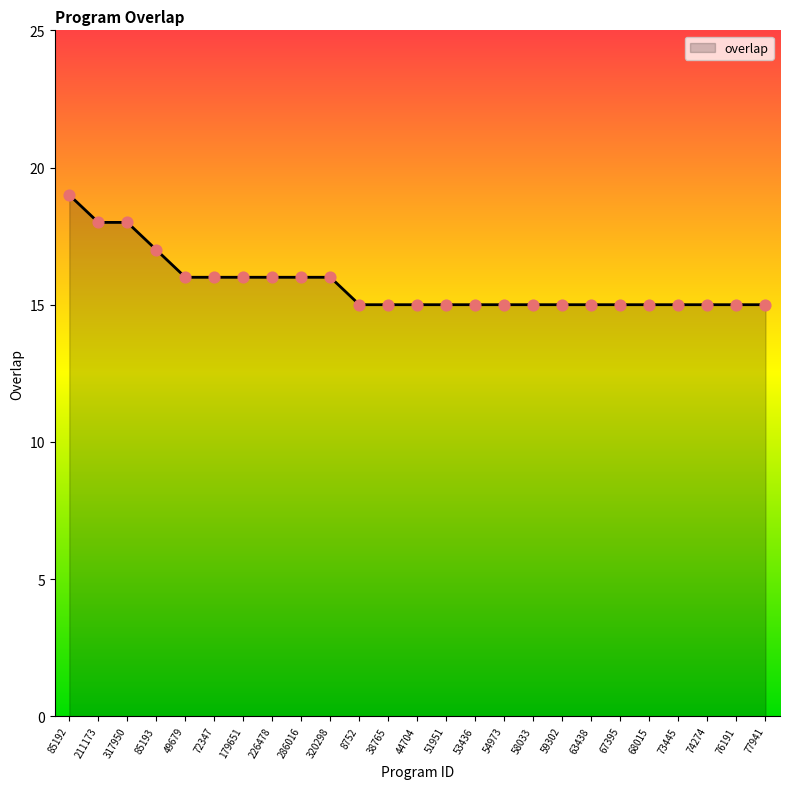

Approximately how many times larger is the value at 76191 compared to 8752?

1.0